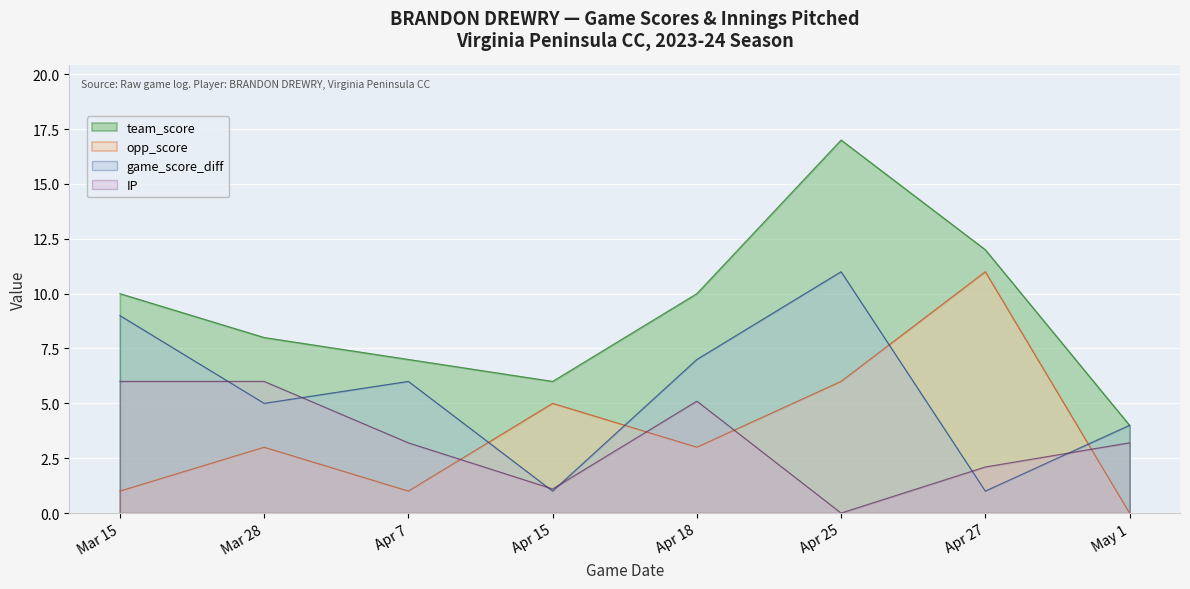

What position from the right is Apr 27?

2